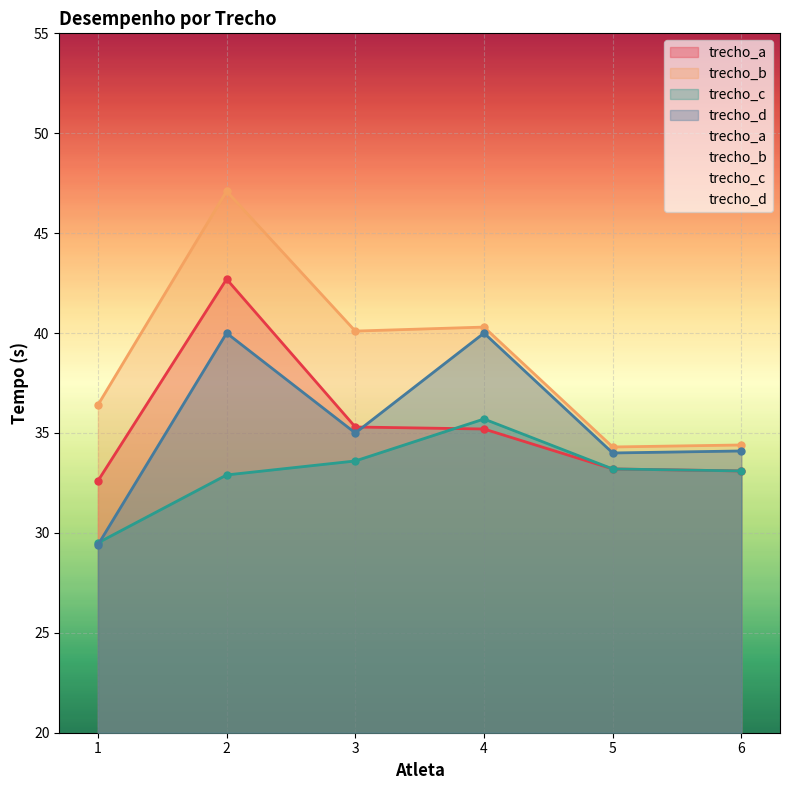

At how many categories does at least one series exceed 31?

6